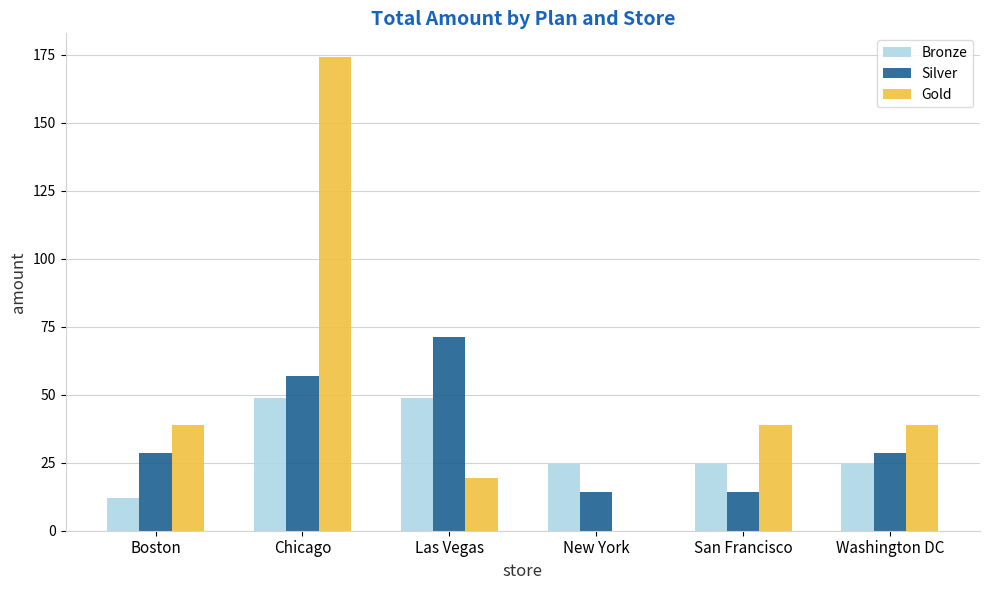

What is the greatest value displayed?

174.2